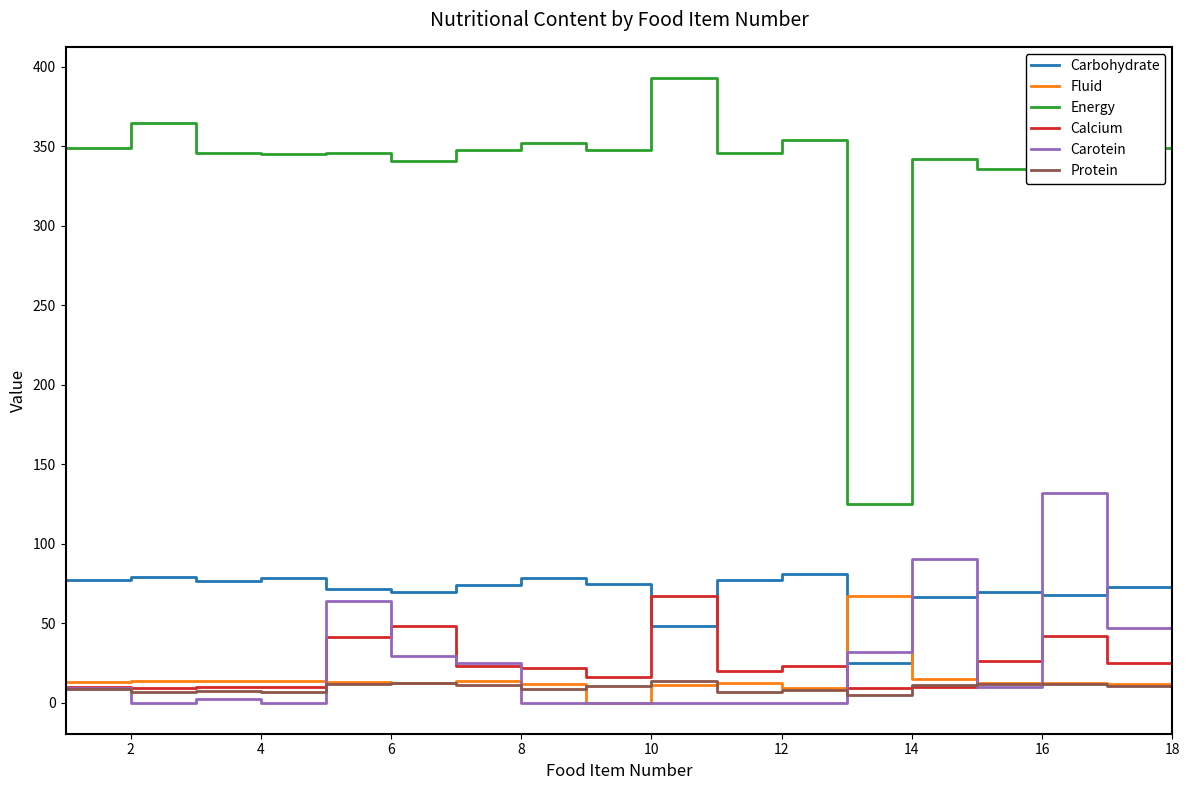

What is the maximum value for Calcium?

67.0